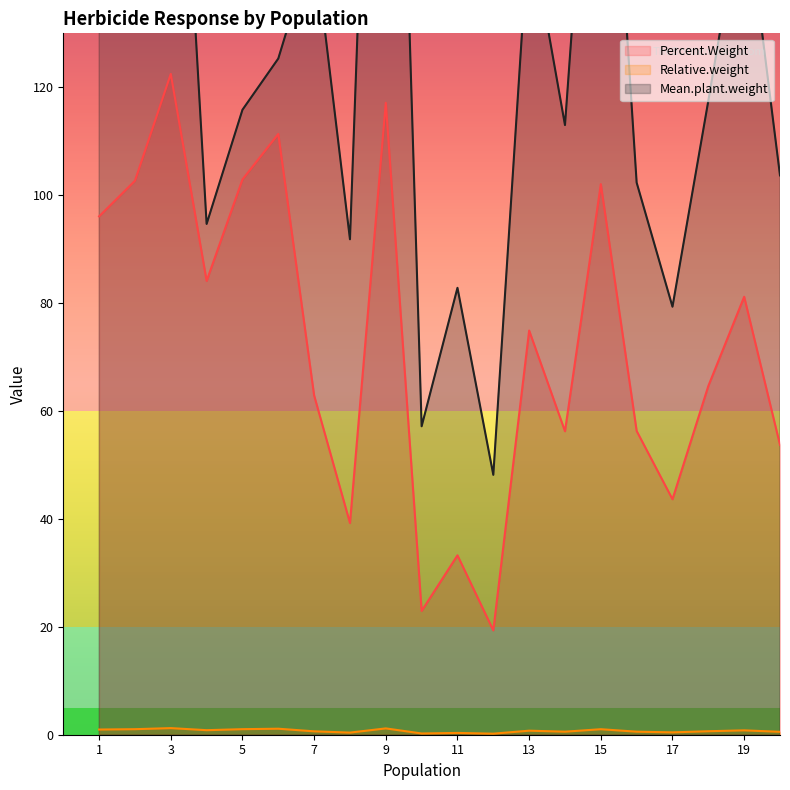

What value does the Mean.plant.weight series have at 4?

94.7